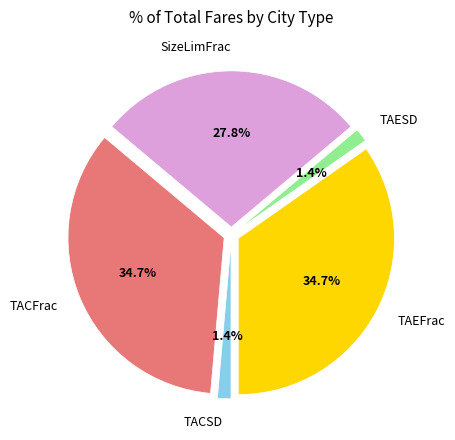

Is the sum of TACSD and TACFrac greater than half?

No